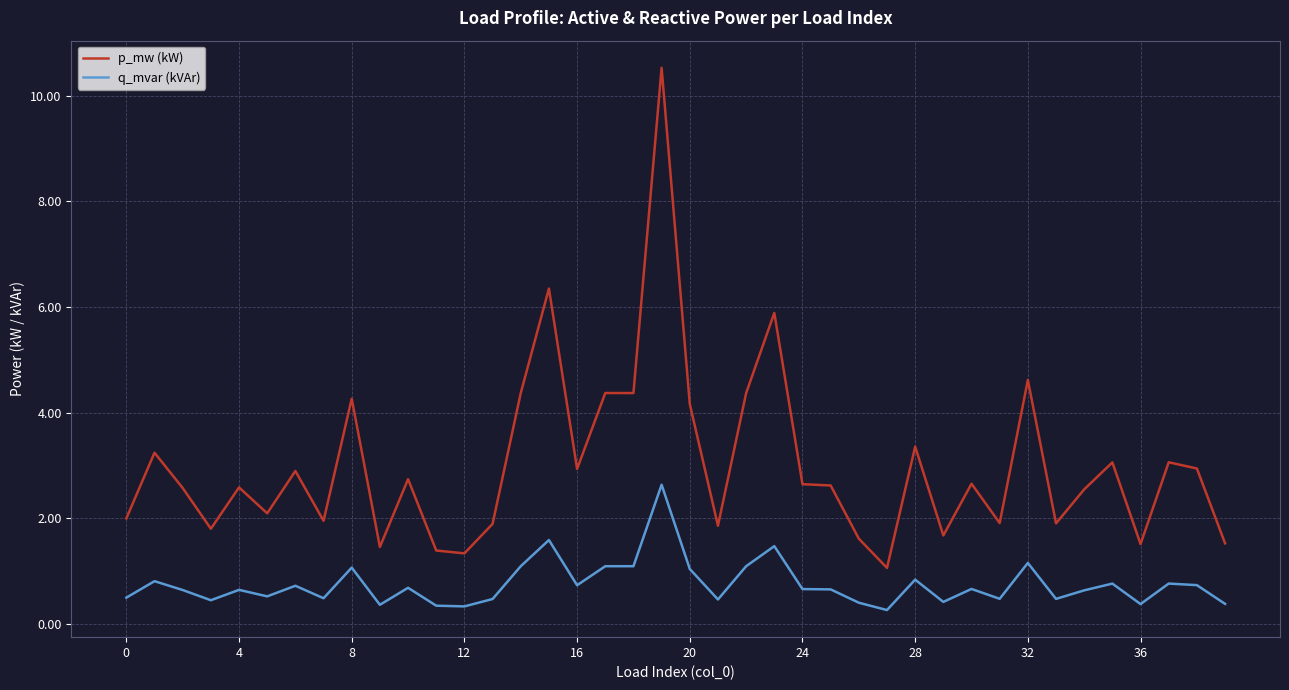

True or false: p_mw (kW) and q_mvar (kVAr) intersect in this chart.

False